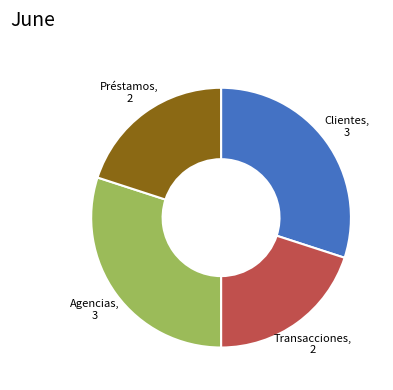

Is there any slice that represents more than half of the pie?

No